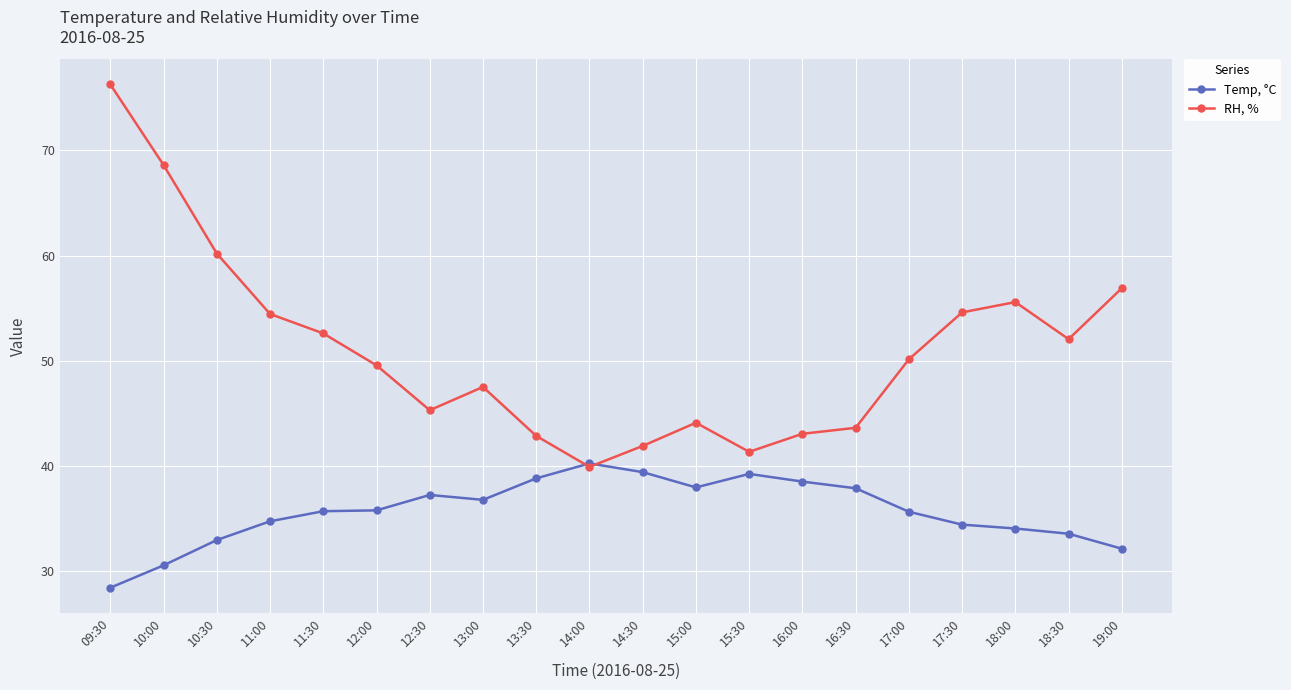

Is the value of Temp, °C at 13:00 greater than the value of RH, % at 11:30?

No